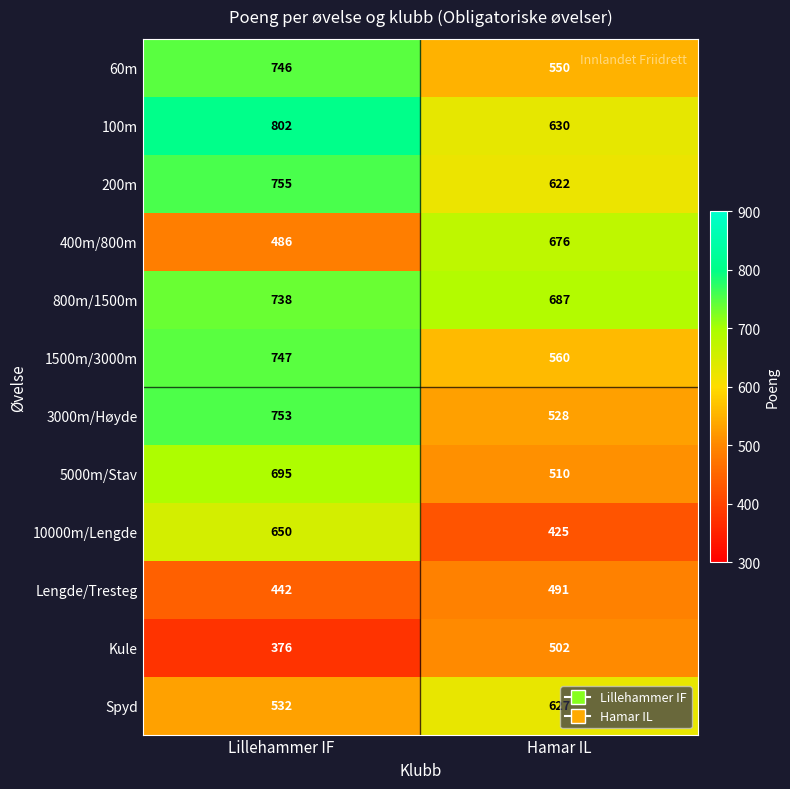

At which category does the chart reach its peak across all series?

Lillehammer IF